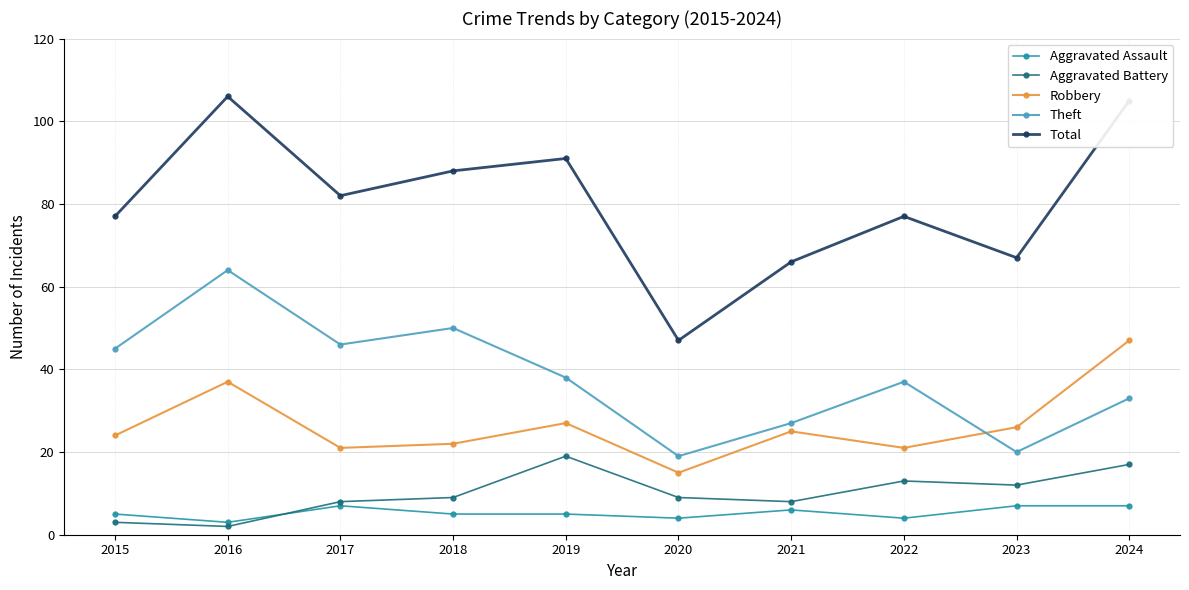

The Aggravated Battery series shows 14 at 2021. True or false?

False